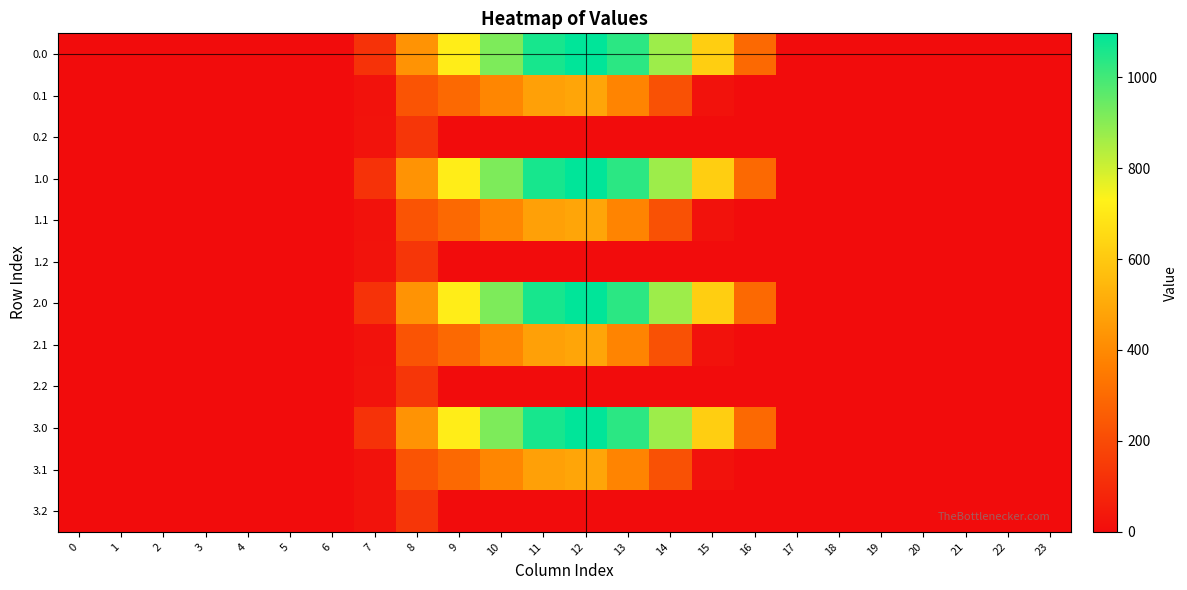

How many series are shown in this chart?

12